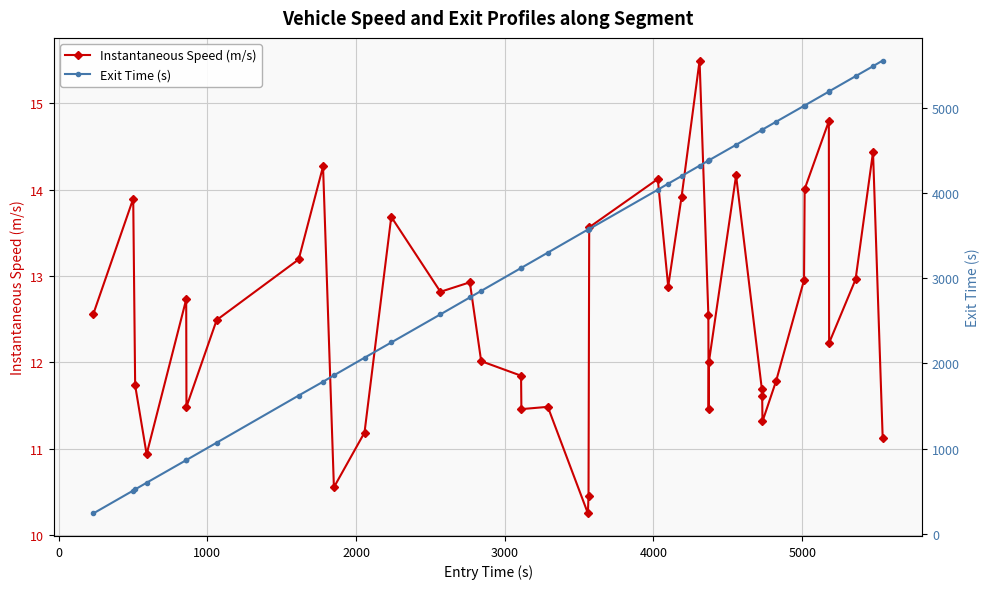

What is the lowest value of the Instantaneous Speed (m/s) series?

10.3